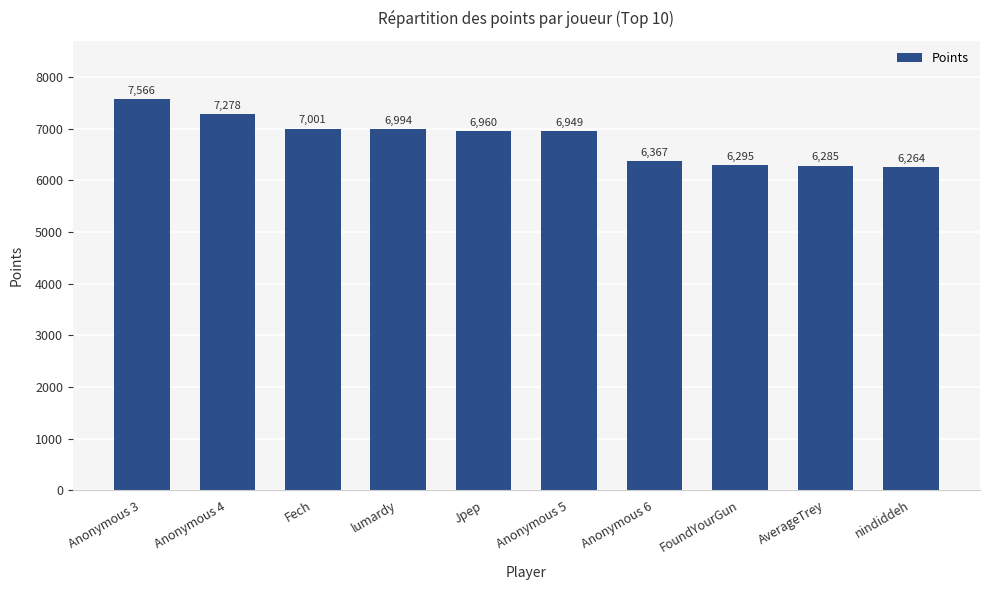

Where does the data first go above 6960?

Anonymous 3